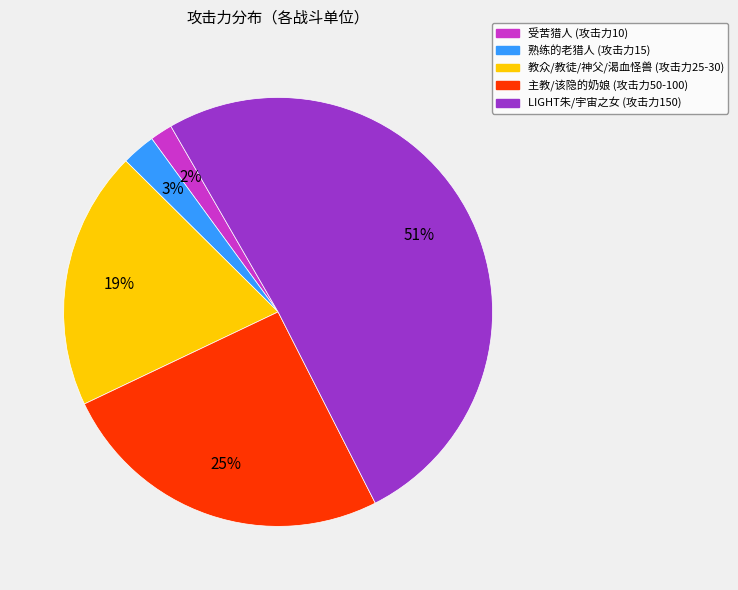

To the nearest percent, what percentage of the pie is 受苦猎人 (攻击力10)?

2%